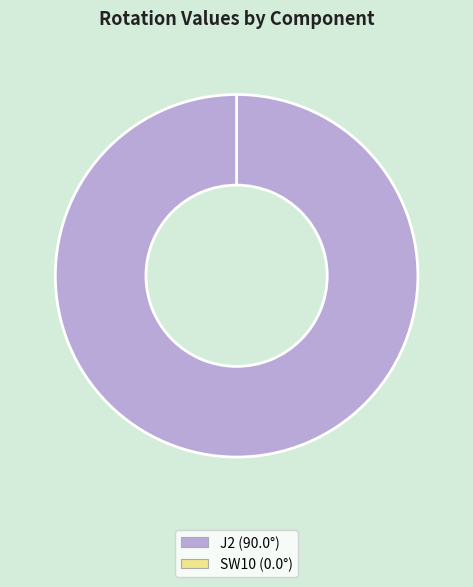

Count the number of slices in the pie.

2